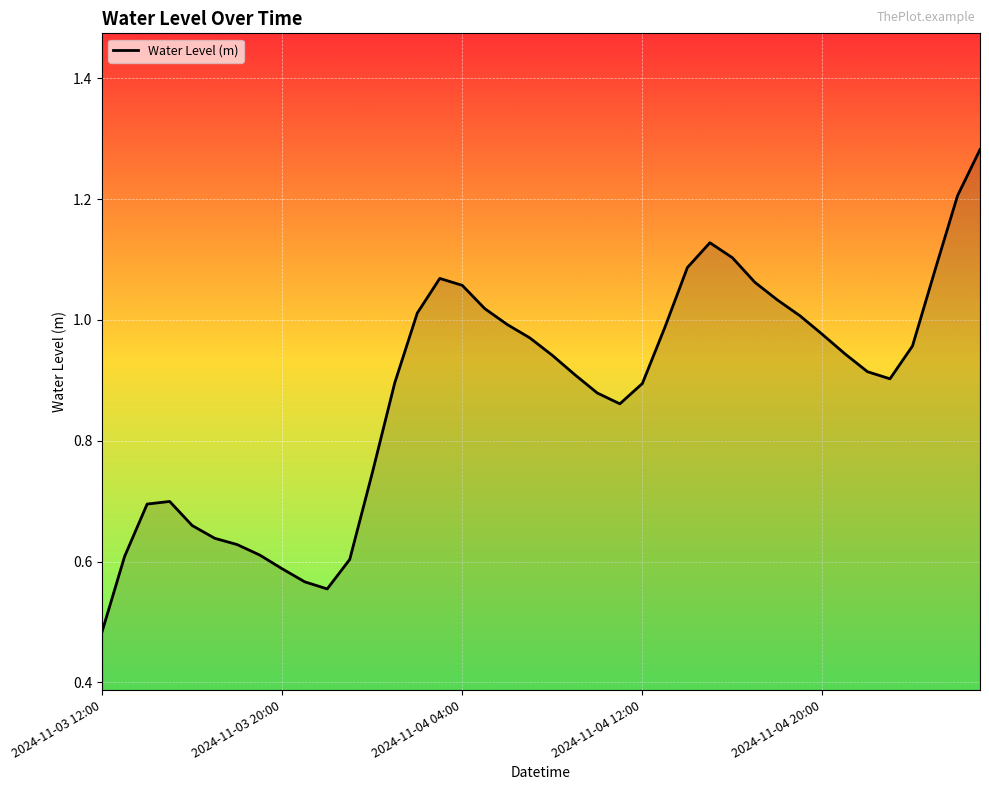

Is this an area chart (filled region under the line)?

Yes